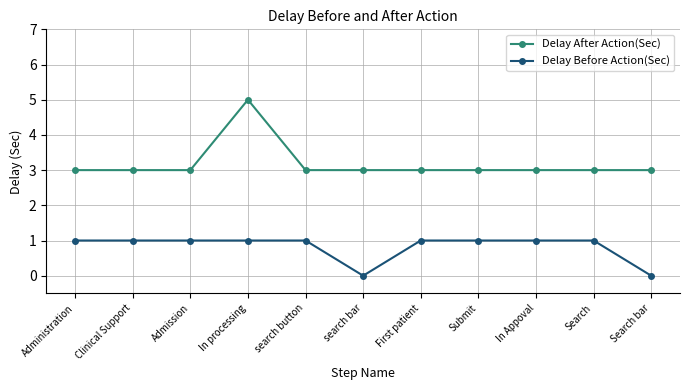

What is the average value of the Delay Before Action(Sec) series?

1